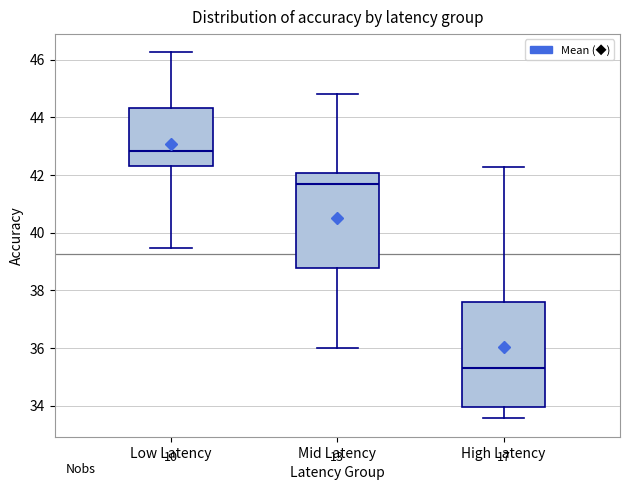

Reading left to right, transcribe this box plot: for each box, give where its median line is, the range the box spans, and where its two whiskers end, as read against the y-axis. The values are not printed on the chart, so give them approximately, as read against the axis.

Low Latency: median 42.8, box 42.4 to 44.4, whiskers 39.4 to 46.2
Mid Latency: median 41.6, box 38.8 to 42.0, whiskers 36.0 to 44.8
High Latency: median 35.4, box 34.0 to 37.6, whiskers 33.6 to 42.2